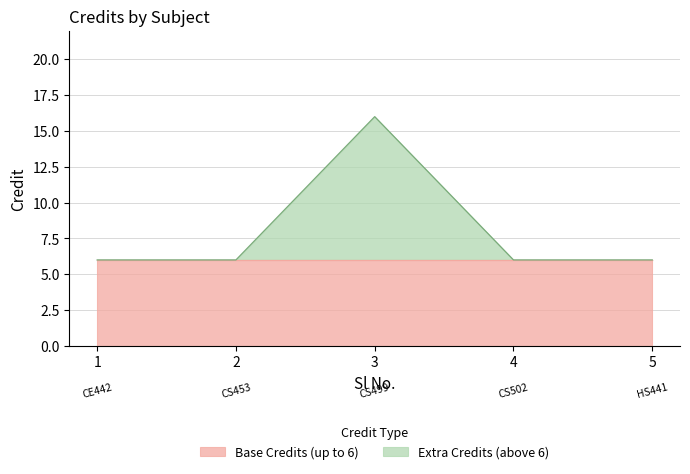

Rank the categories by value from lowest to highest.

1, 2, 4, 5, 3